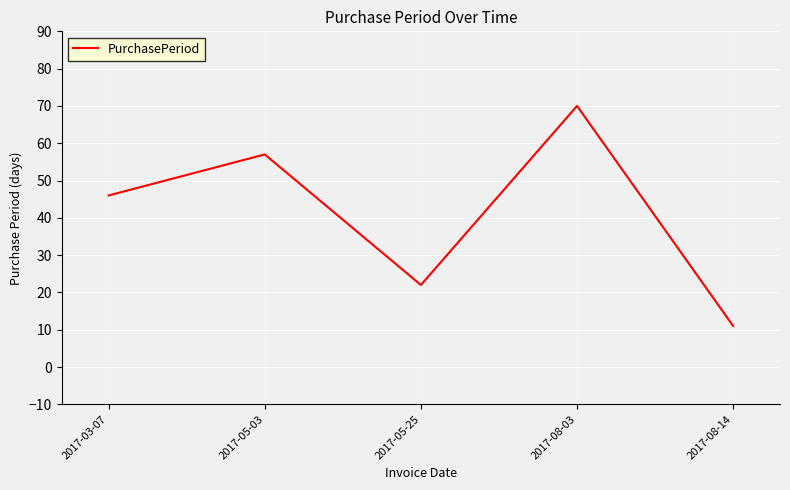

Which category has the highest value across all series?

2017-08-03